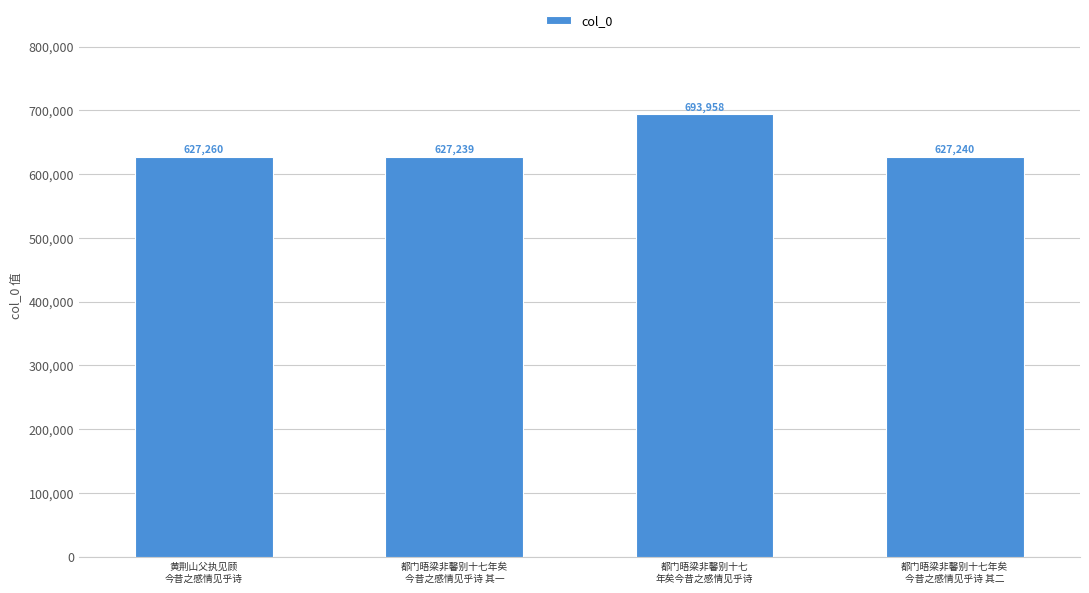

Rank the categories by value from highest to lowest.

都门晤梁非馨别十七
年矣今昔之感情见乎诗, 黄荆山父执见顾
今昔之感情见乎诗, 都门晤梁非馨别十七年矣
今昔之感情见乎诗 其二, 都门晤梁非馨别十七年矣
今昔之感情见乎诗 其一